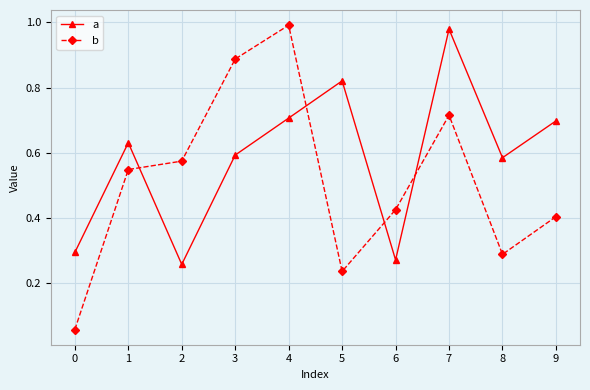

True or false: a and b cross at least once.

True